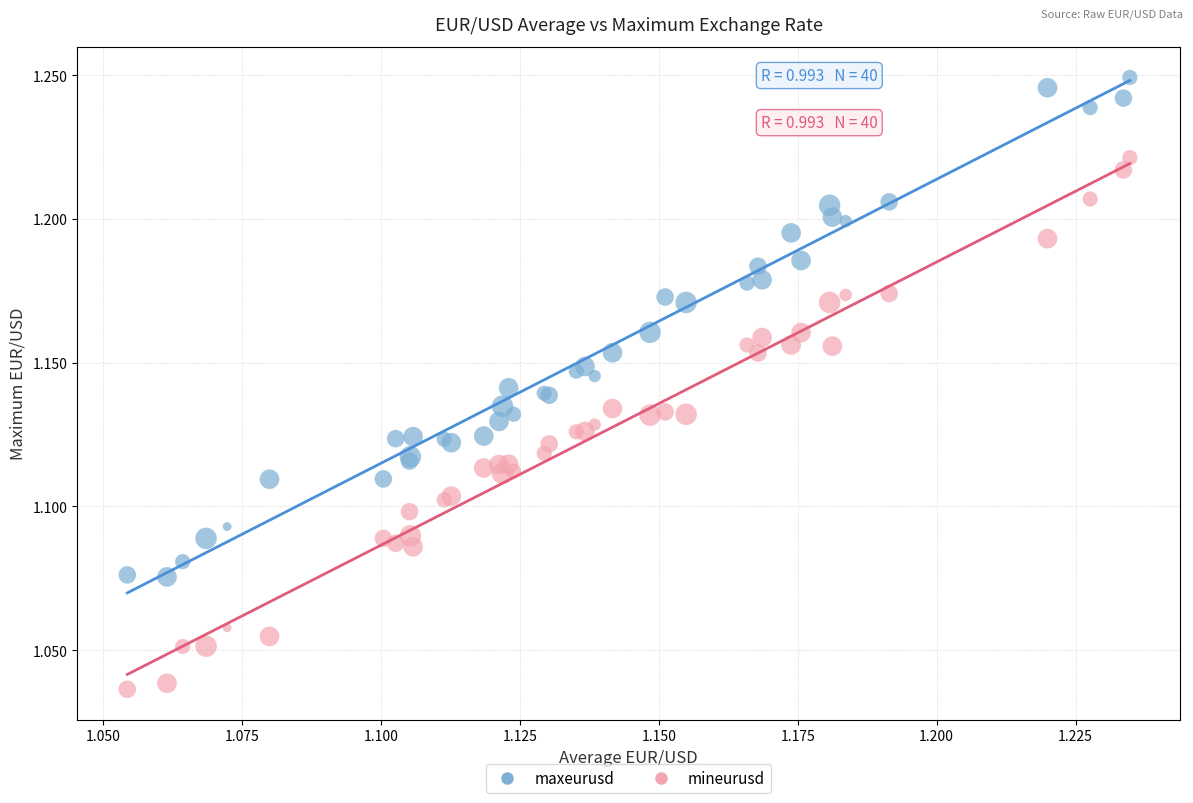

Which series reaches the maximum Y coordinate?

maxeurusd